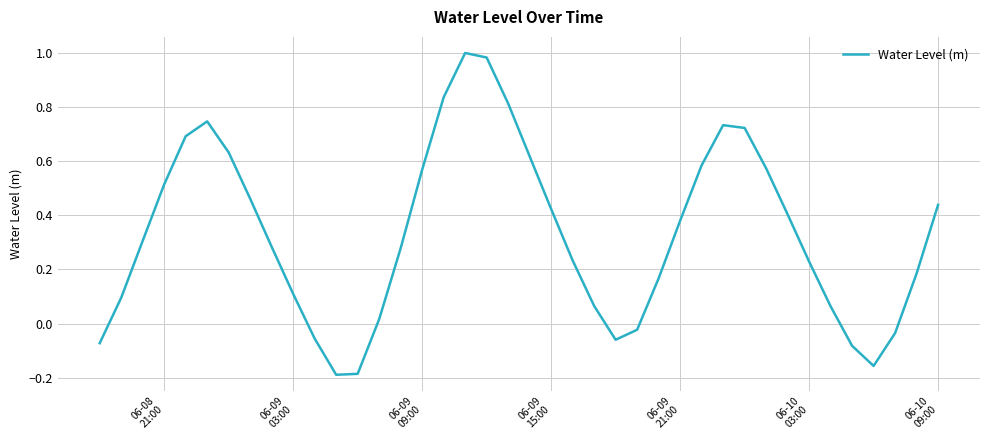

What is the difference between the maximum and minimum values?

1.2